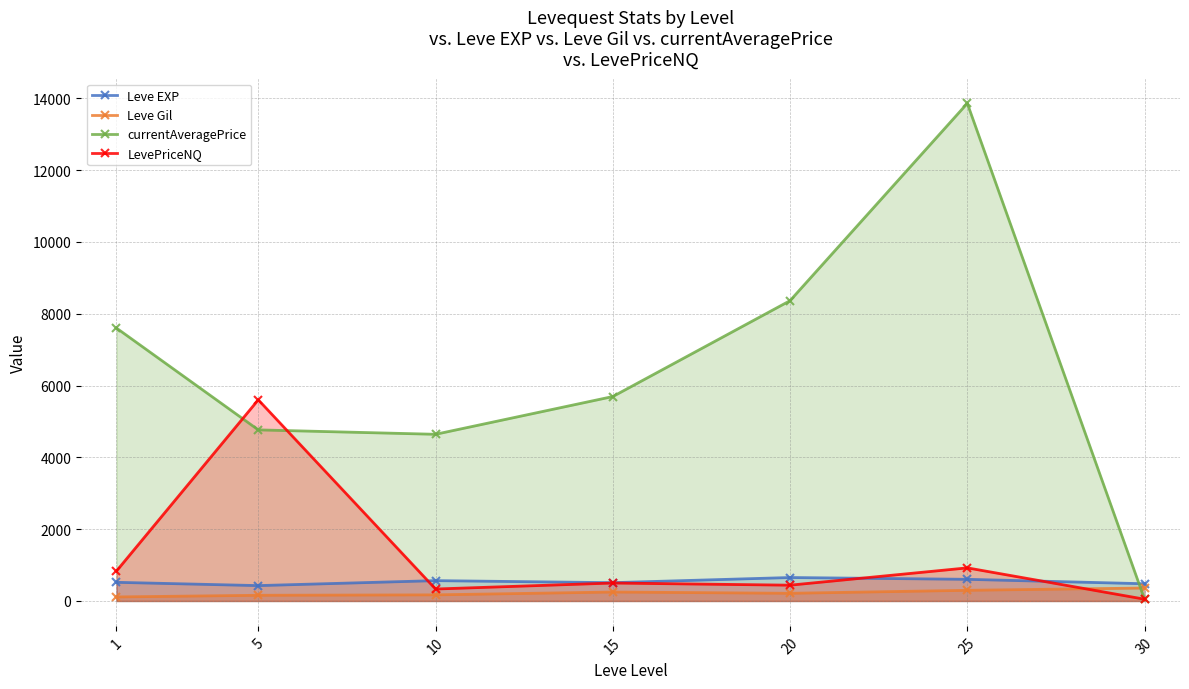

Reading right to left, what are all the values shown in this chart?

Leve EXP: 480.0	603.3	653.3	510.0	566.7	428.3	520.0
Leve Gil: 361.0	297.3	214.2	249.7	170.7	159.0	112.3
currentAveragePrice: 49.8	13857.8	8362.9	5693.2	4642.0	4764.9	7600.0
LevePriceNQ: 49.8	921.9	440.2	500.0	333.3	5602.0	833.3